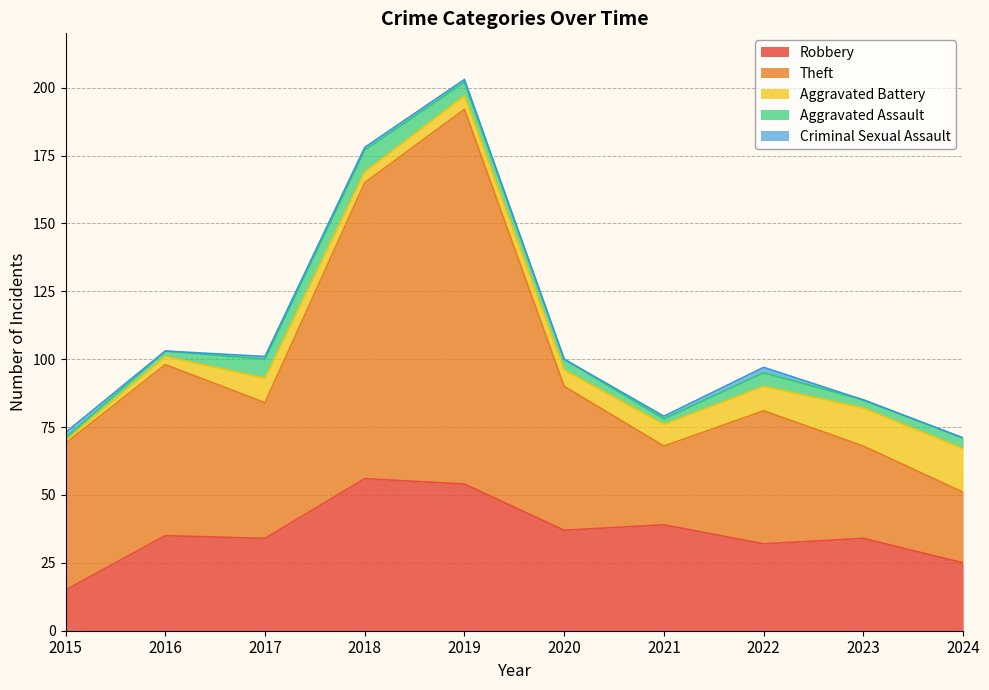

True or false: Aggravated Assault has more than 0 interior local peaks.

True